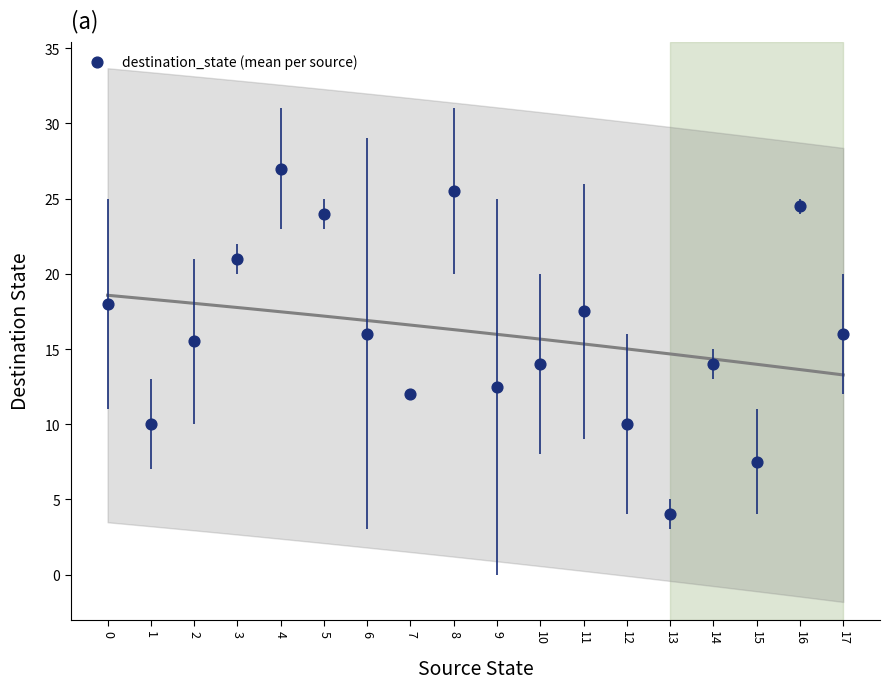

What Y value in the scatter plot is closest to 15?

15.5